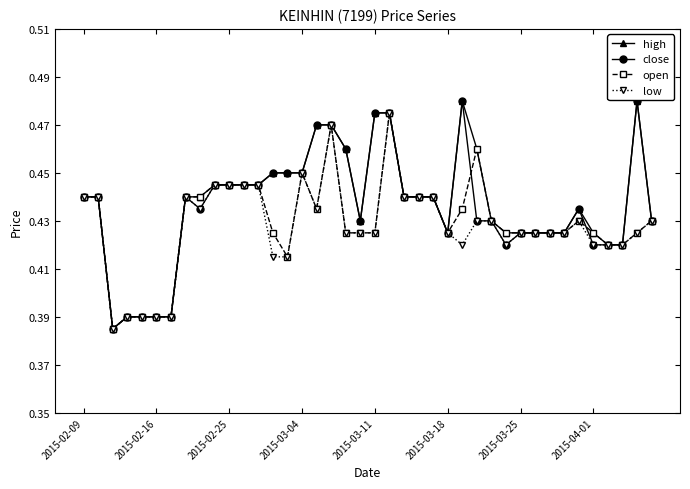

At how many categories does at least one series exceed 0?

40